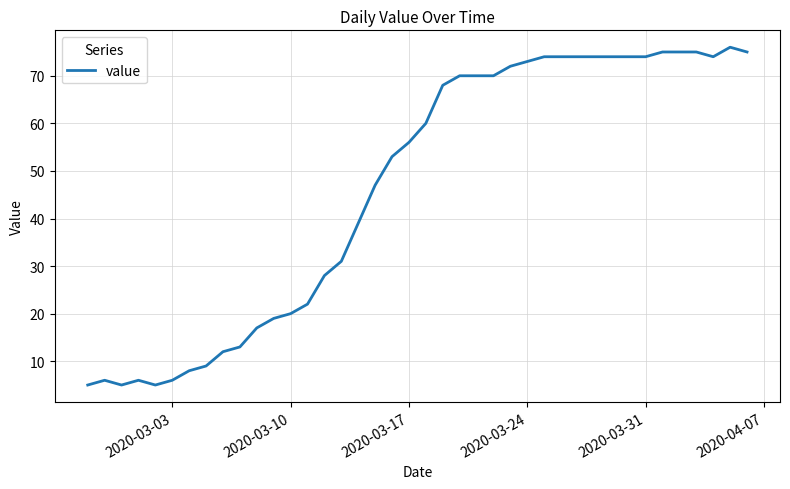

What is the difference between the maximum and minimum values?

71